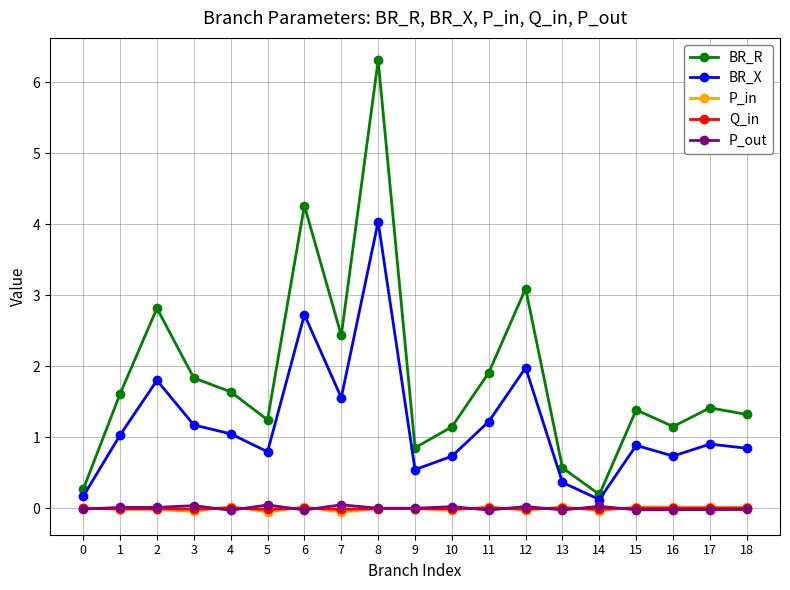

What is the smallest value displayed?

-0.1